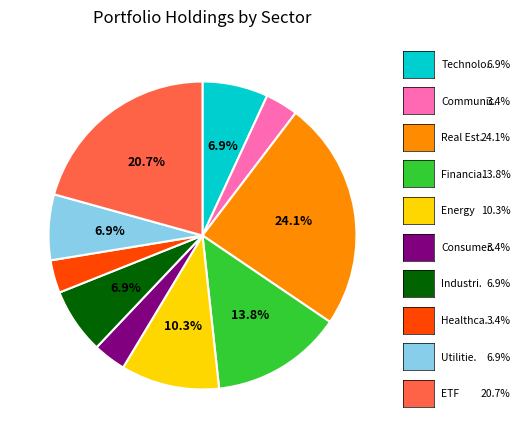

Is there any slice that represents more than half of the pie?

No